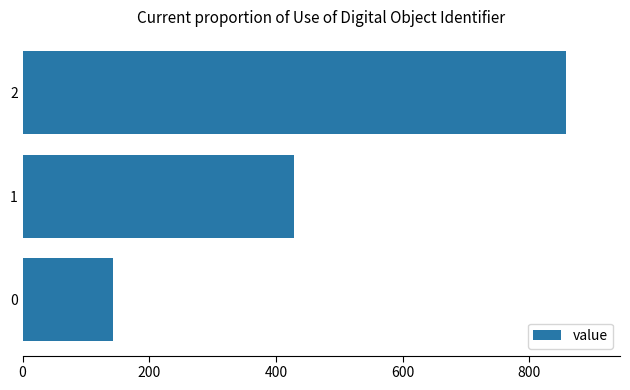

How many bars are there in total?

3